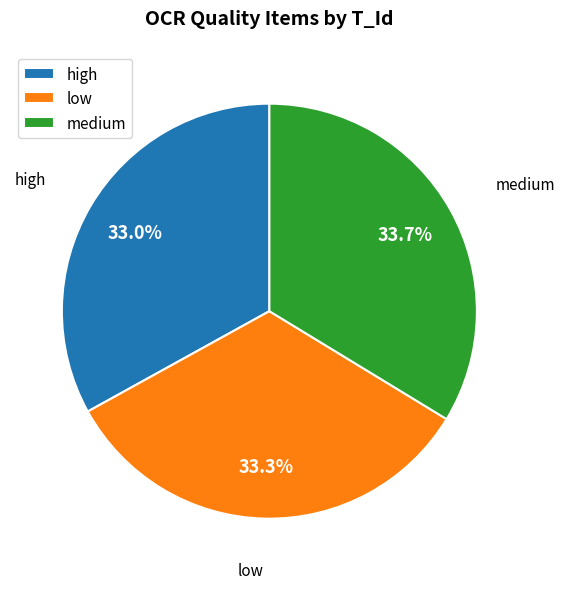

Is it true that high is 33% of the pie?

True